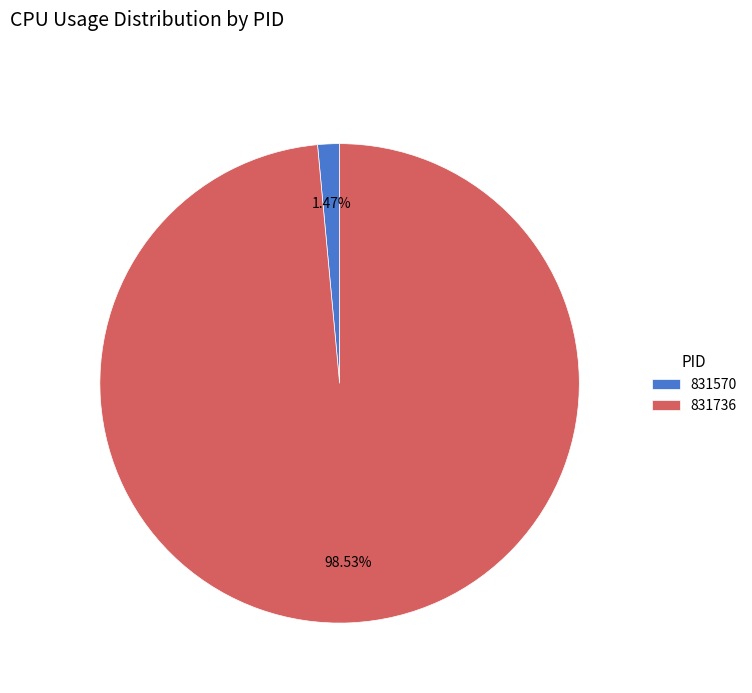

Which slice is the largest?

831736